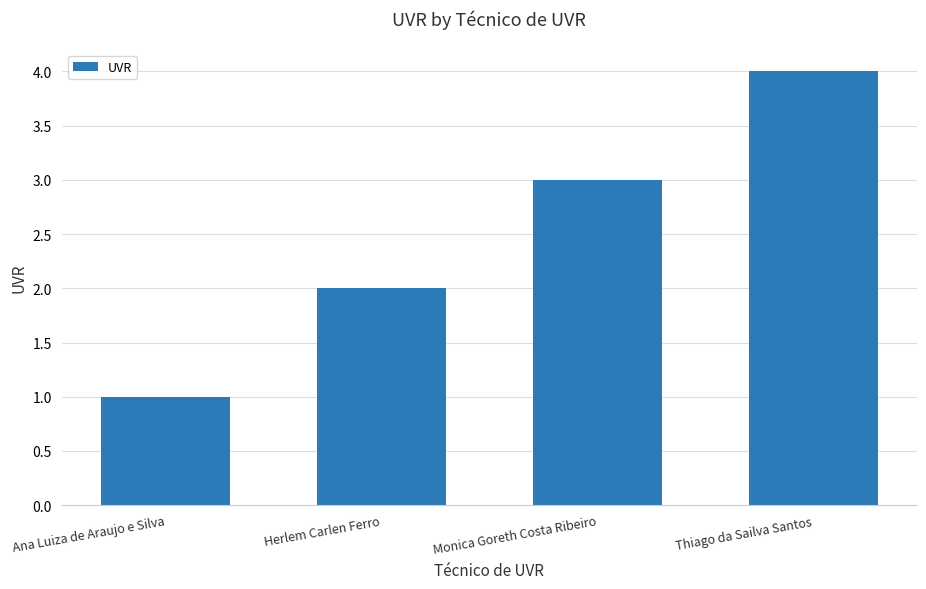

What is the difference between the maximum and minimum values?

3